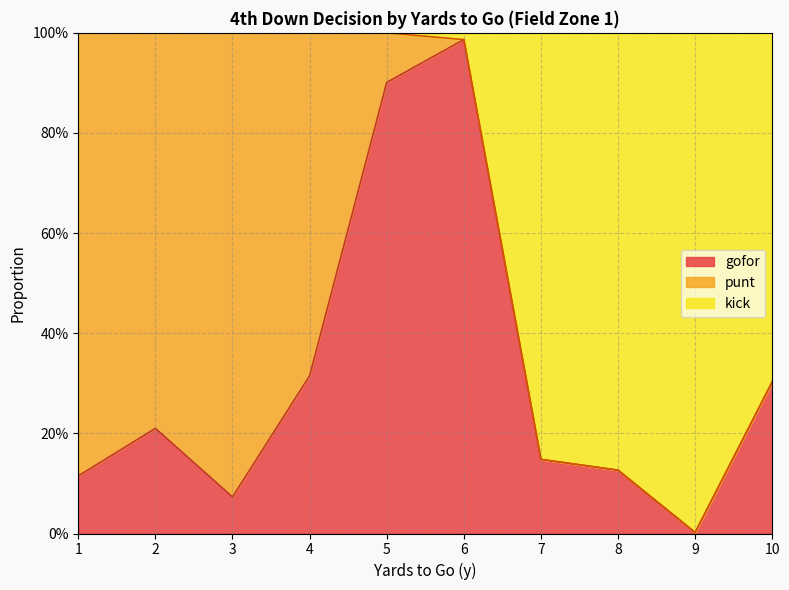

True or false: gofor has more than 1 points higher than both neighbors.

True